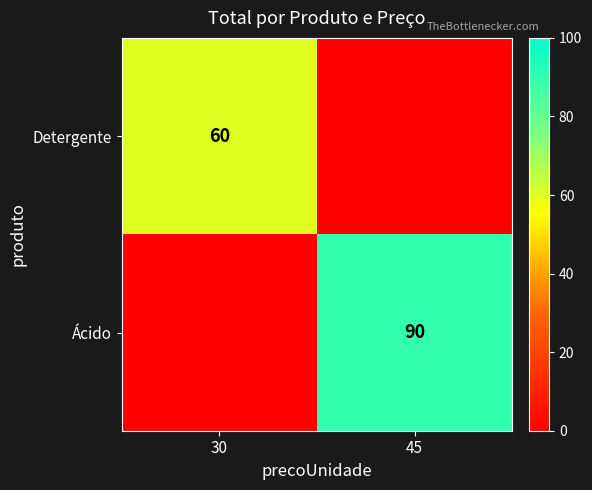

Is the value of Detergente at 30 greater than the value of Ácido at 45?

No